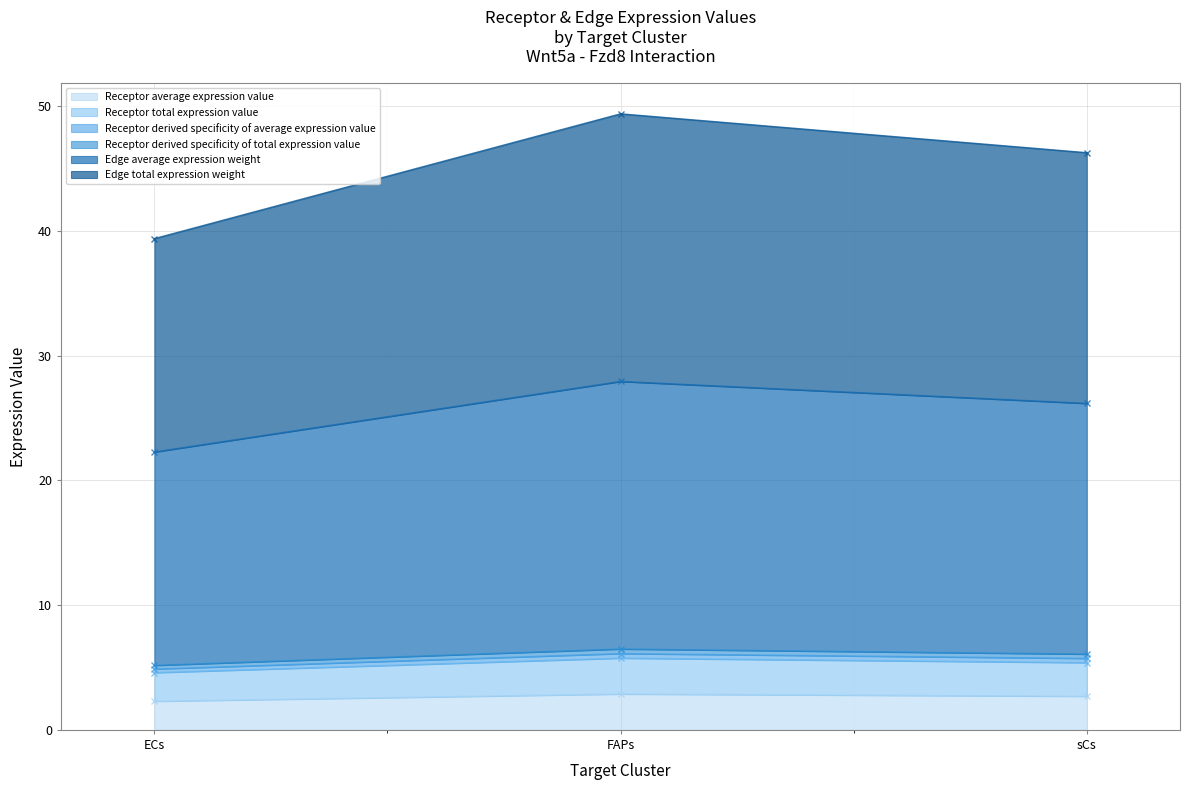

Which series changed the most between FAPs and sCs?

Edge total expression weight